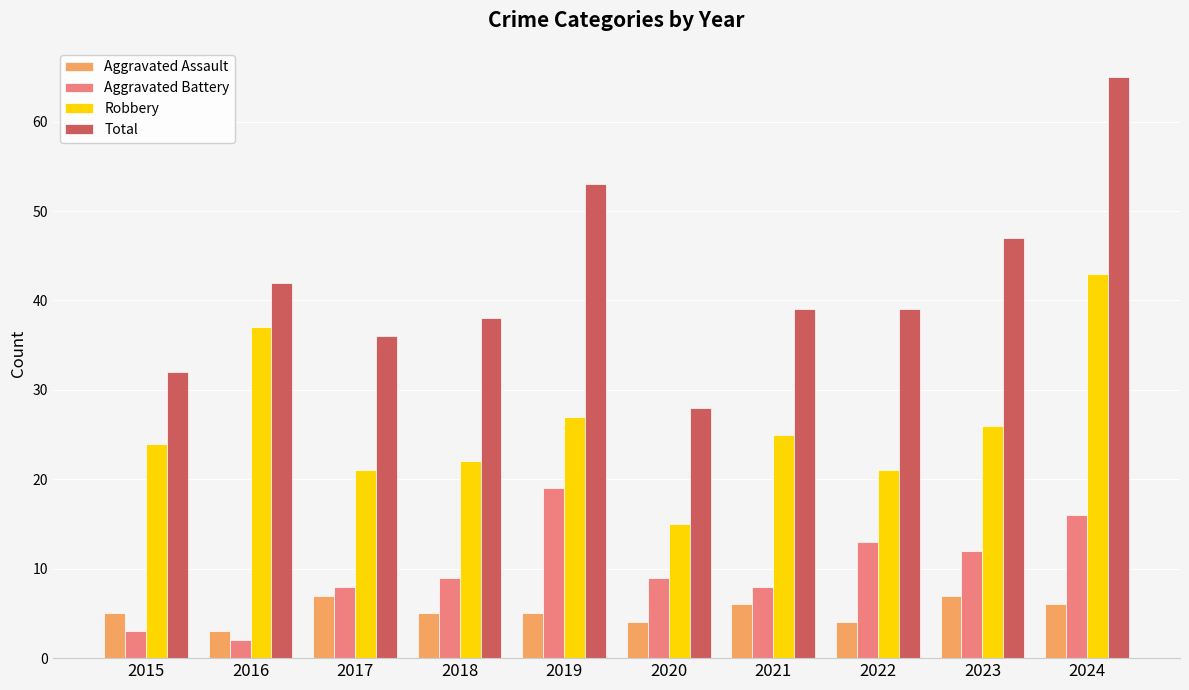

What is the minimum value for Aggravated Battery?

2